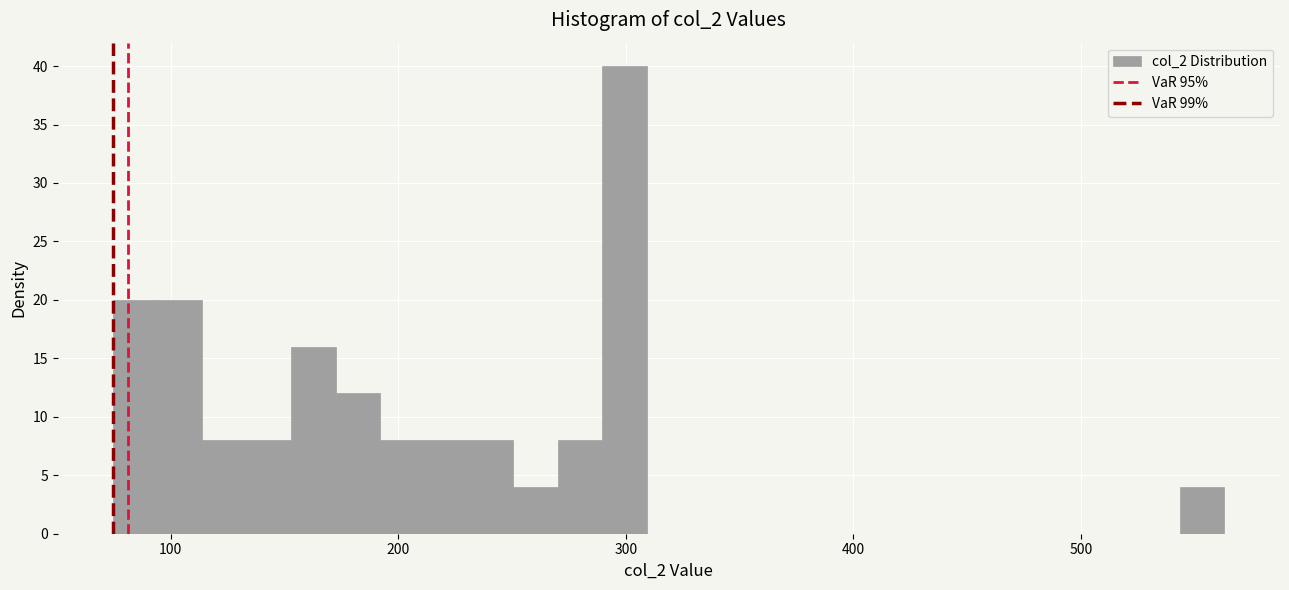

Read against the x-axis, roughly where is the centre of the tallest bar?

300